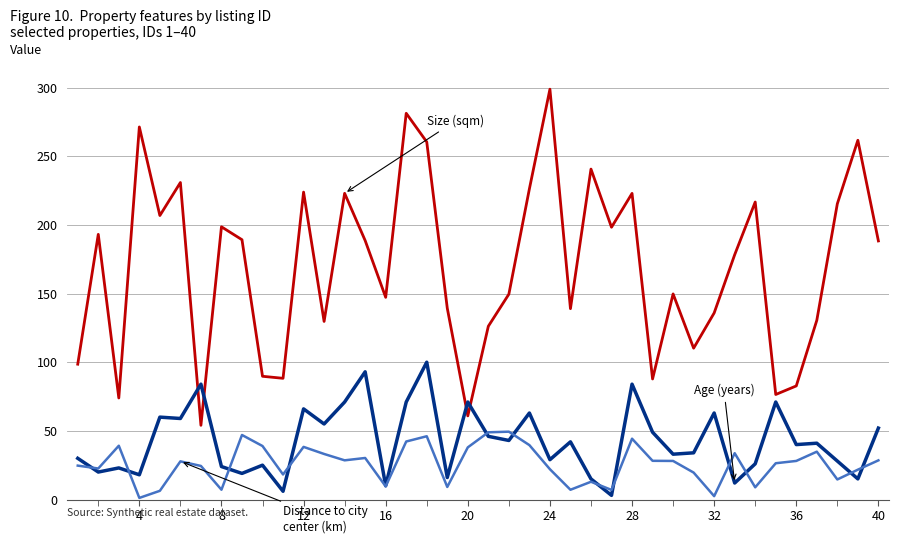

What is the maximum value shown in the chart?

298.8